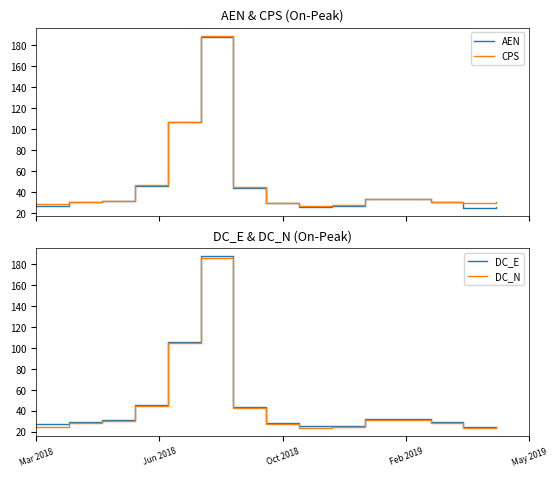

True or false: DC_N and DC_E cross at least once.

False